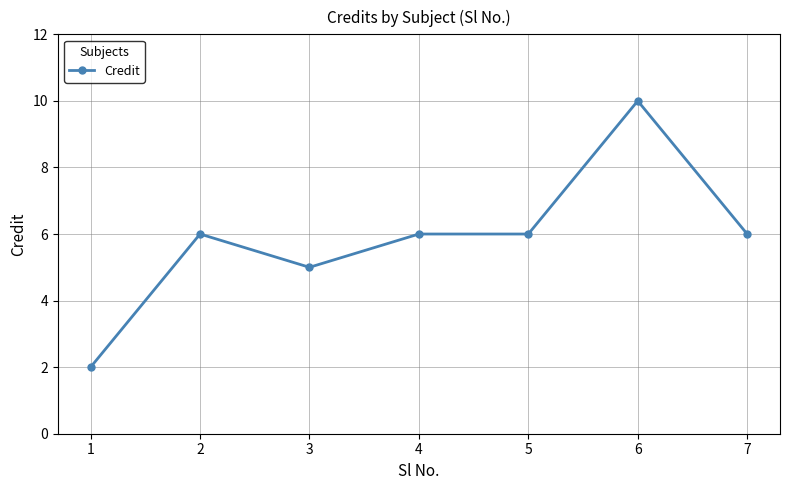

What is the difference between the maximum and minimum values?

8